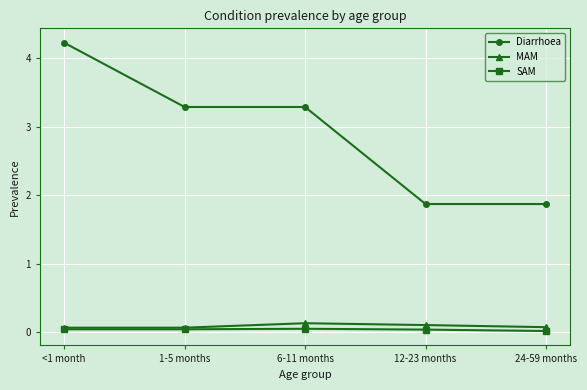

The value of Diarrhoea at 24-59 months is 2.9. True or false?

False